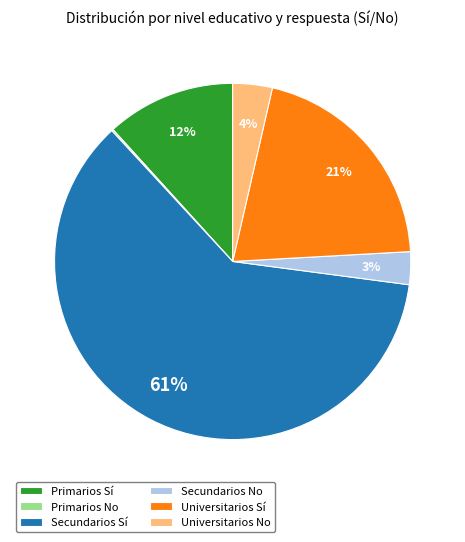

What is the largest slice in the pie chart?

Secundarios Sí